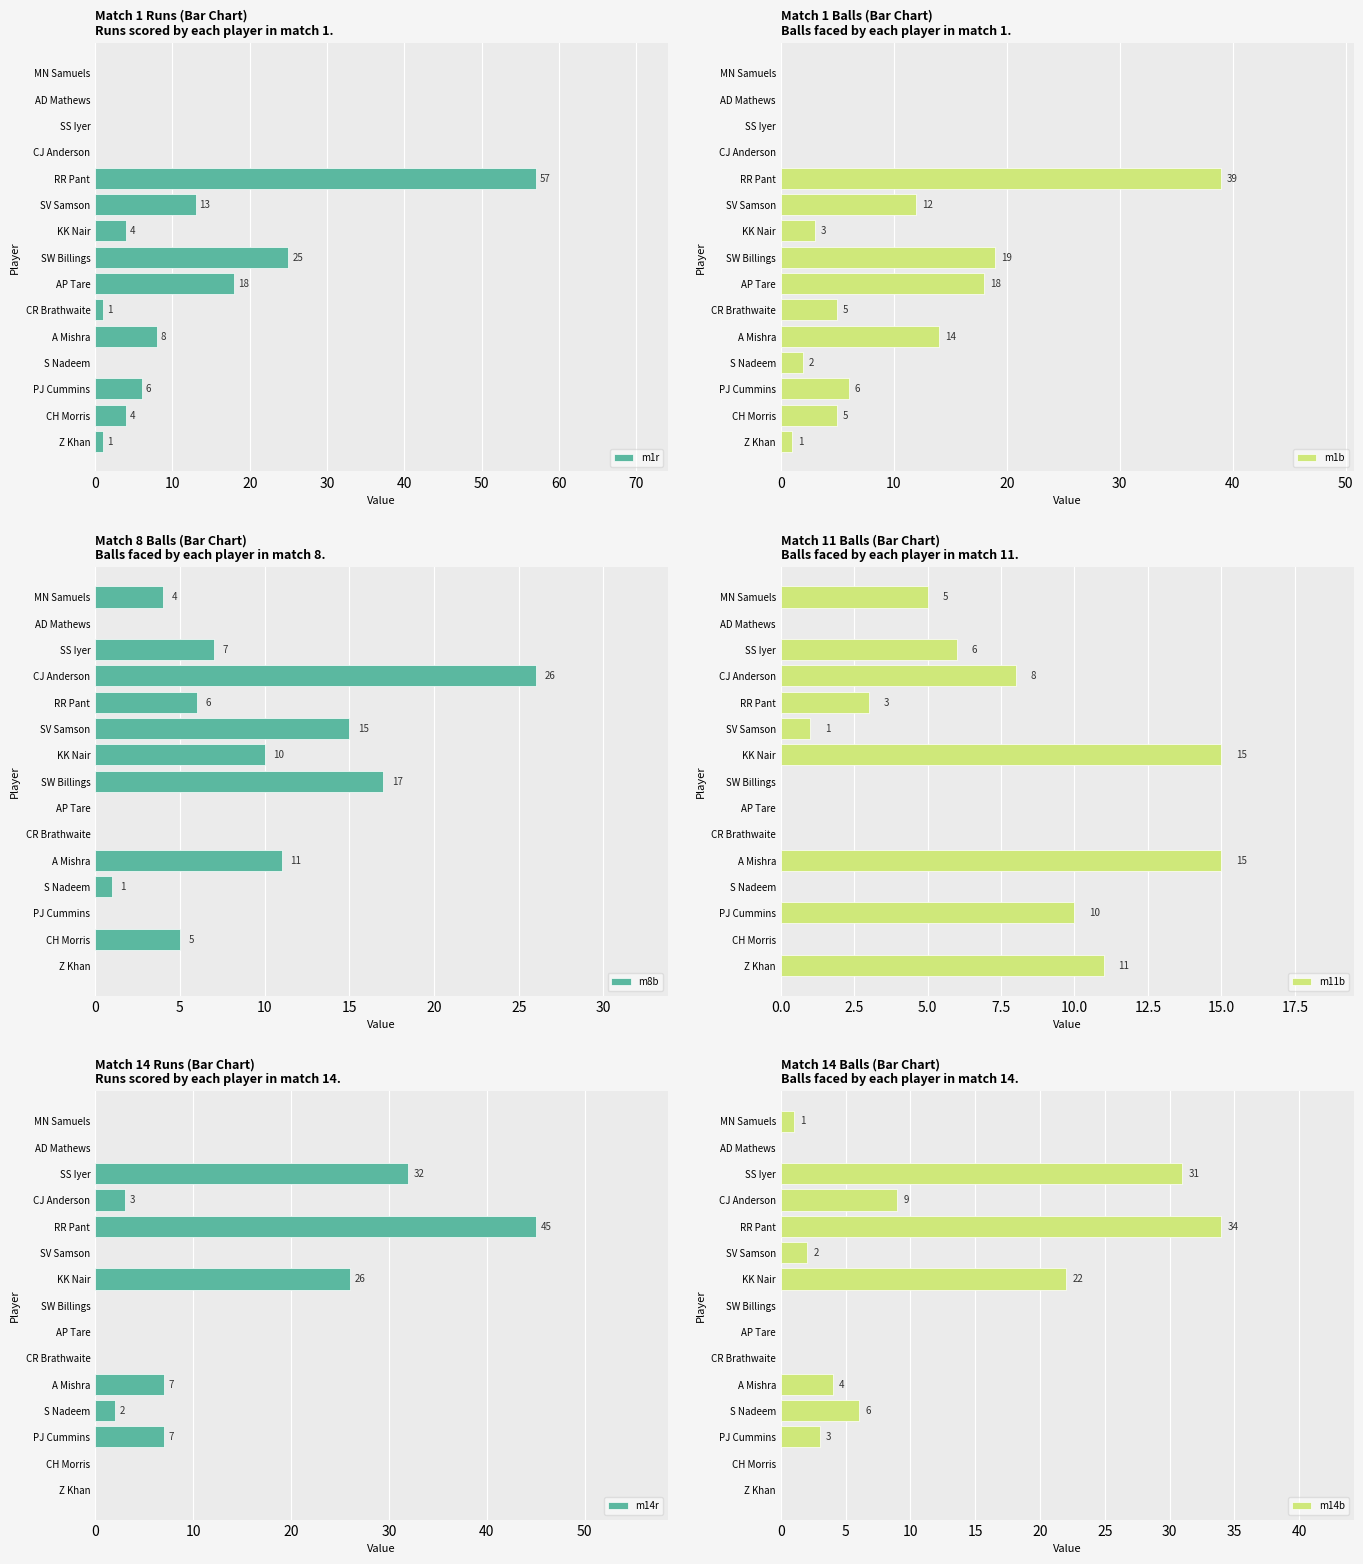

Is it true that m1r equals 0 at MN Samuels?

True